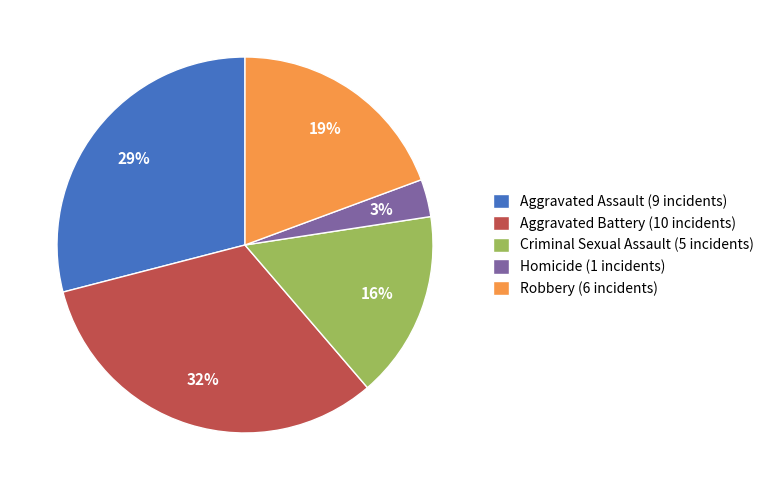

Is it true that Robbery is 10% of the pie?

False